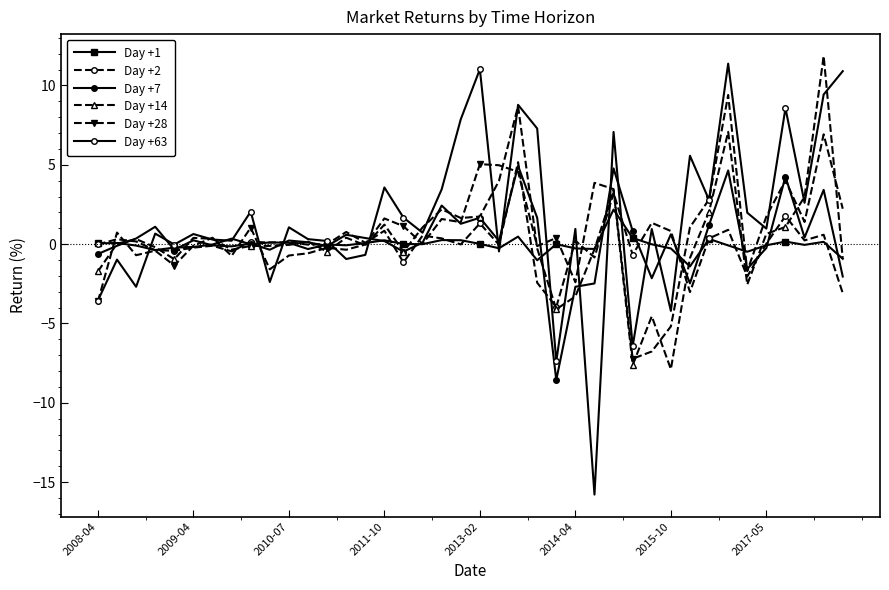

What is the label of the 10th point from the left?

9